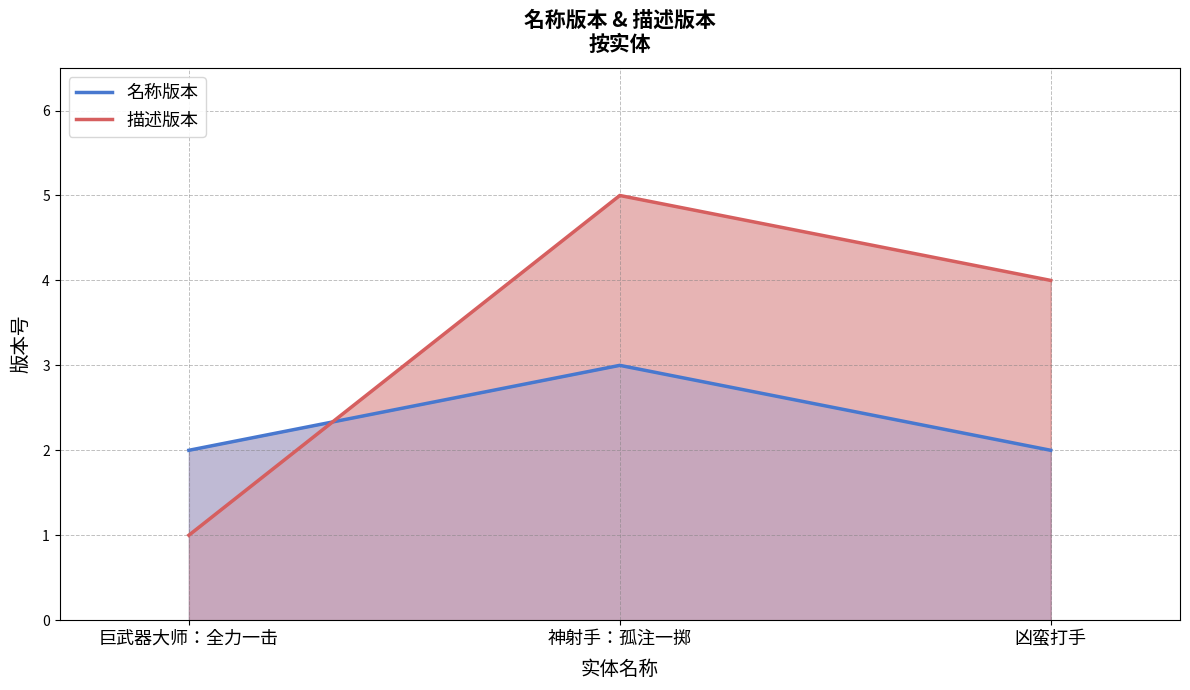

What is the difference between the 描述版本 values at 巨武器大师：全力一击 and 凶蛮打手?

3